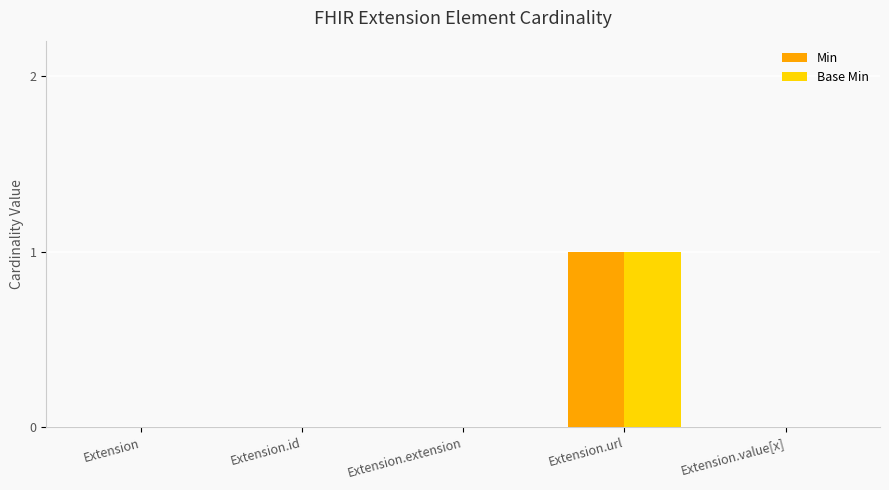

The Base Min series shows 1 at Extension.url. True or false?

True